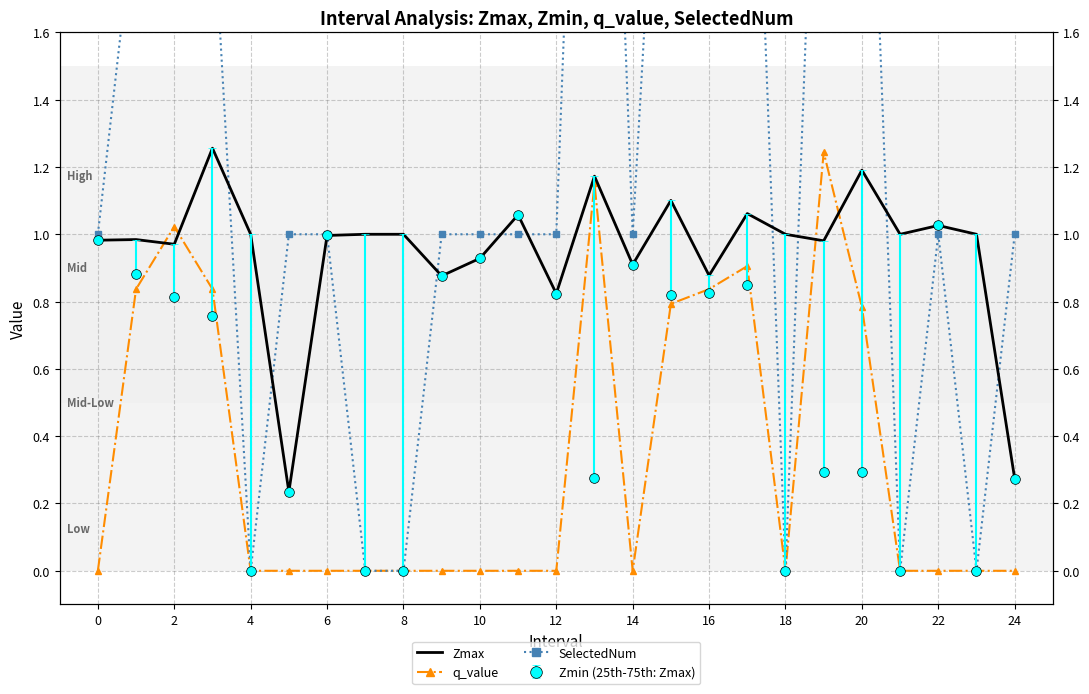

At how many categories does at least one series exceed 2?

6